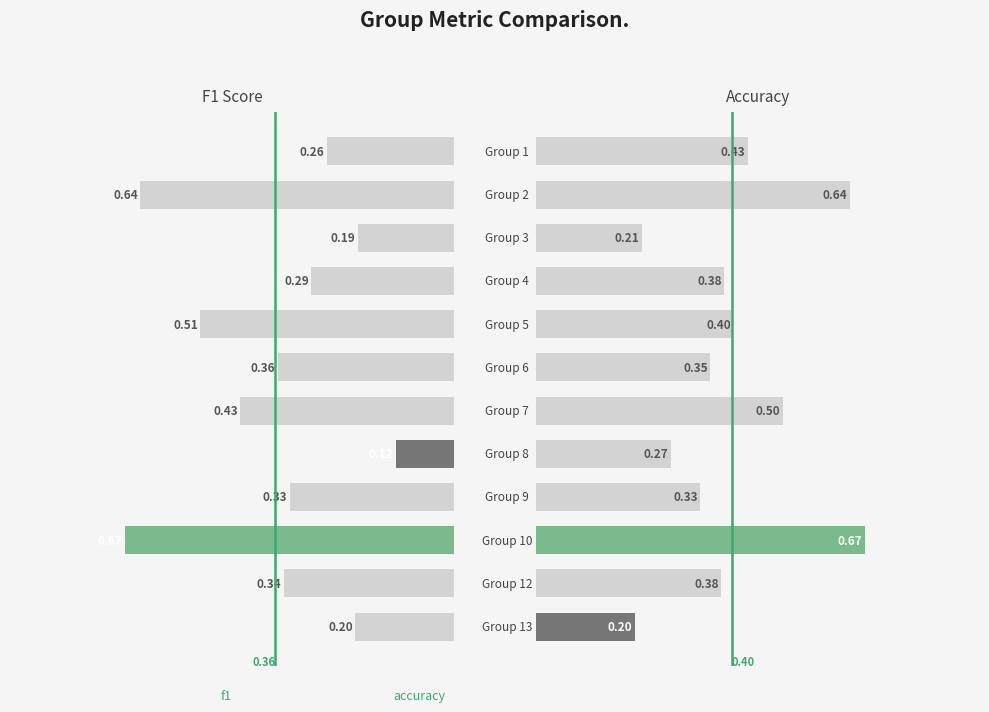

List the series in order of their peak value, lowest first.

f1, accuracy